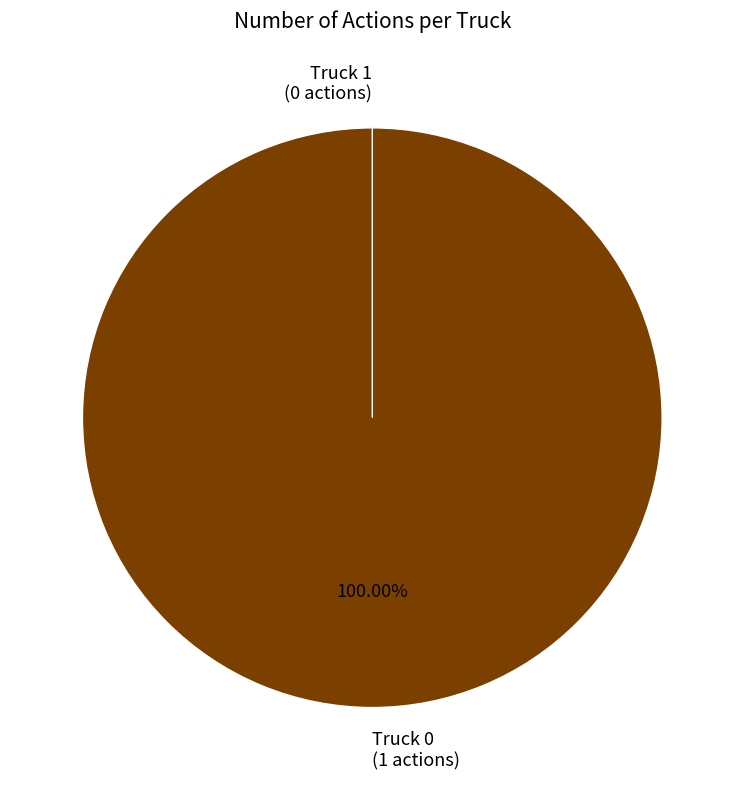

What is the smallest slice in the pie chart?

Truck 1